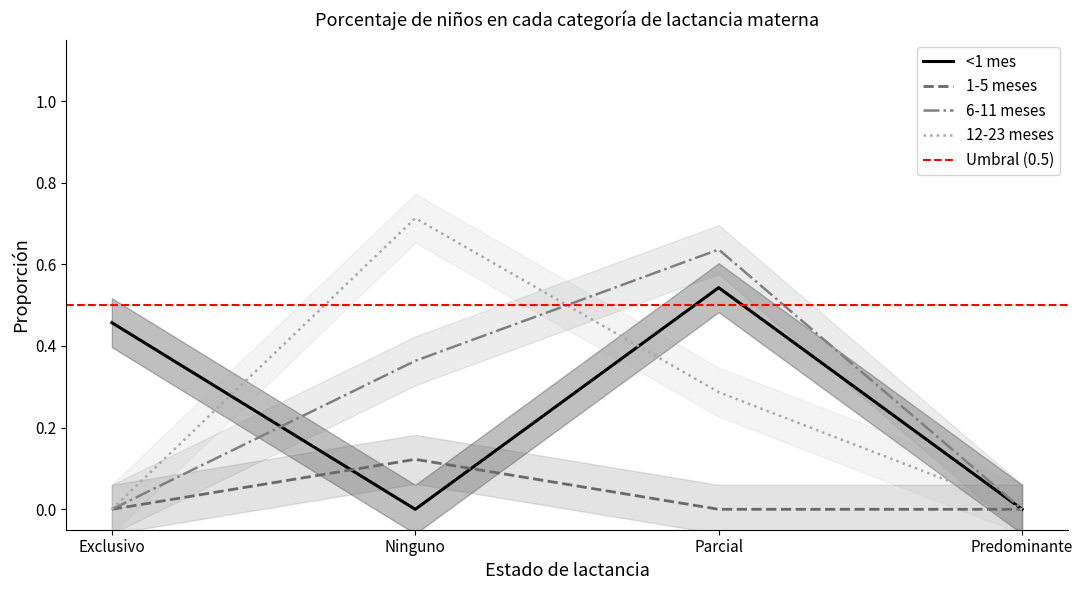

What position from the right is Exclusivo?

4